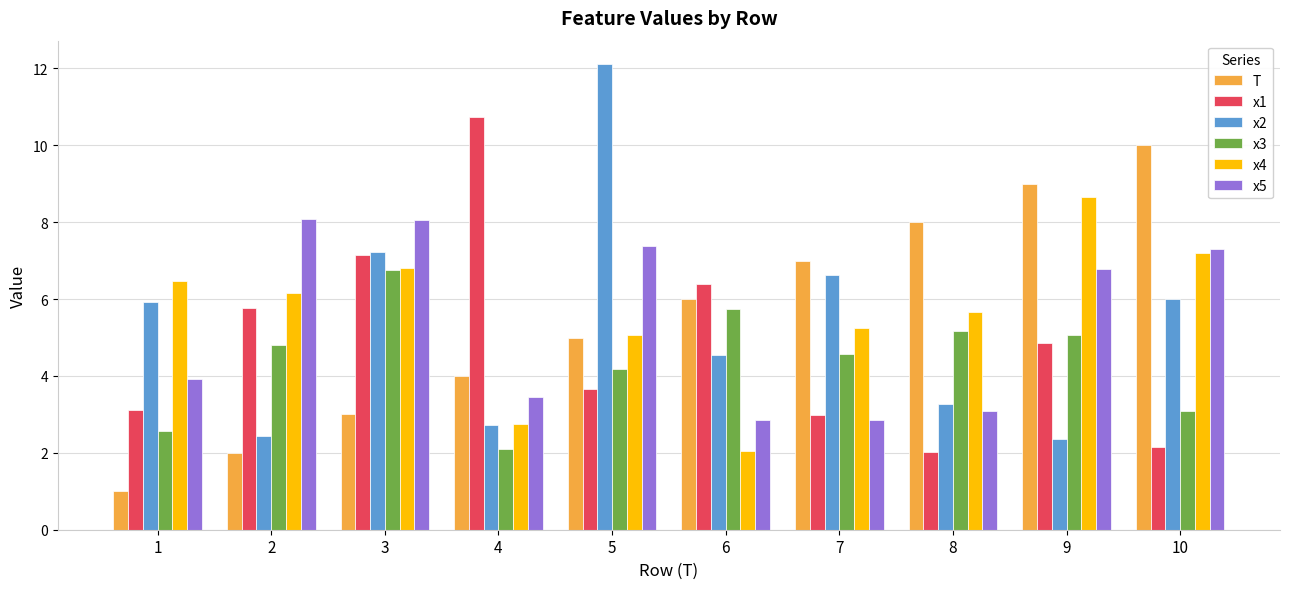

What is the approximate value of x4 at 3?

6.8